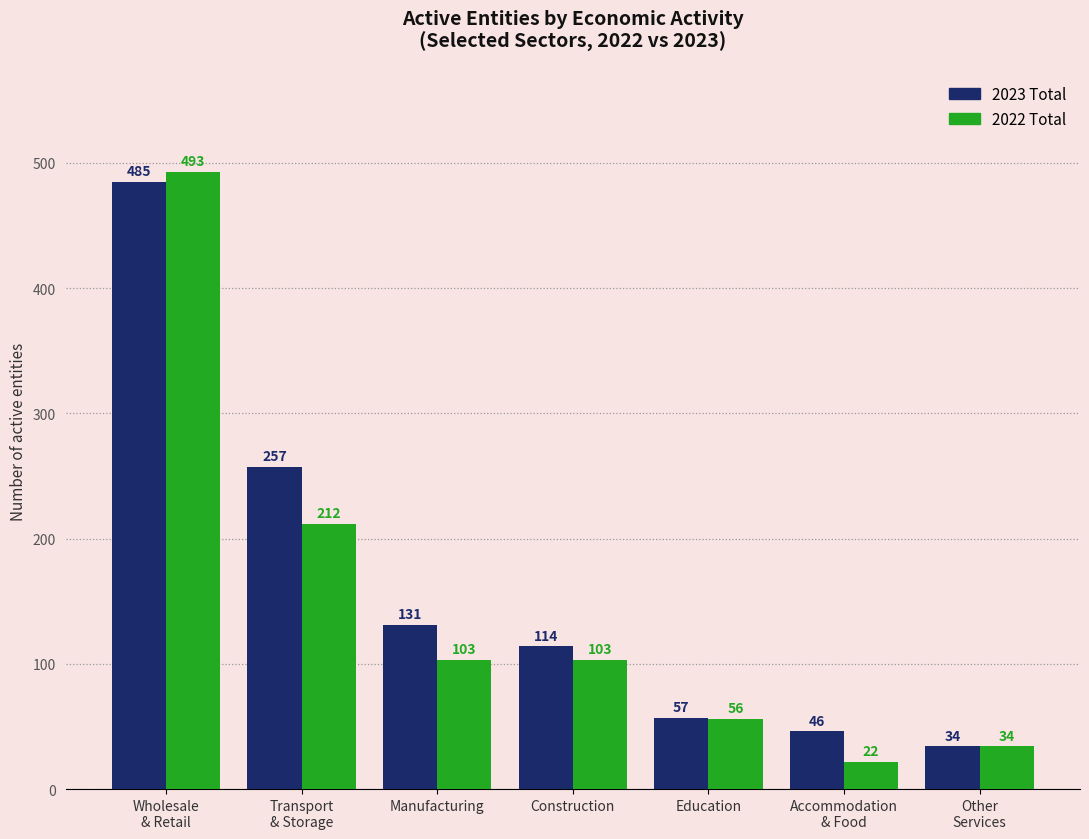

What is the difference between the highest and lowest values at Wholesale
& Retail?

8